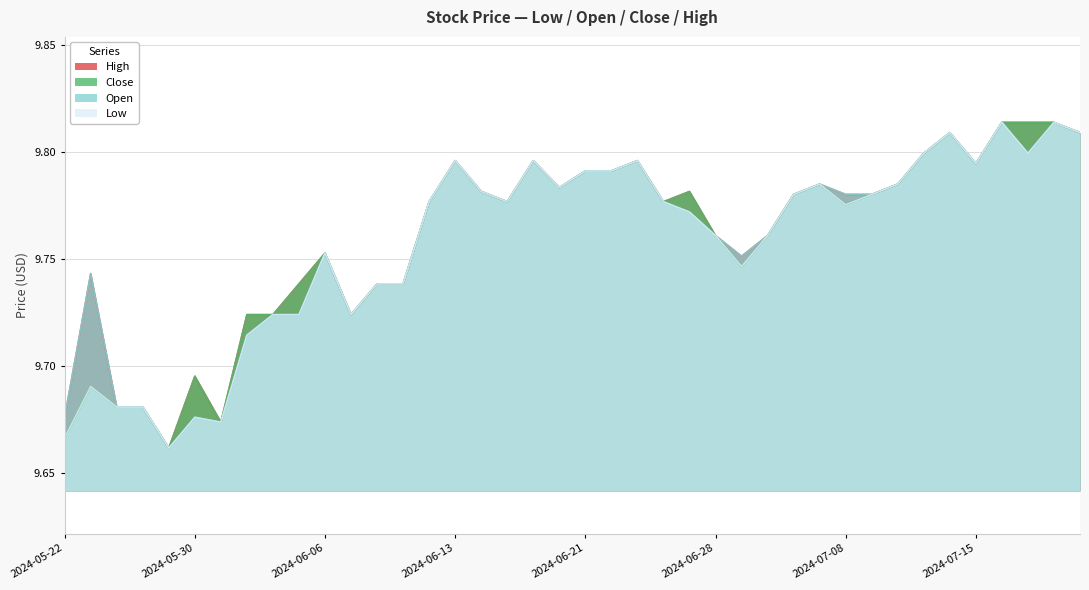

What is the greatest value displayed?

9.8